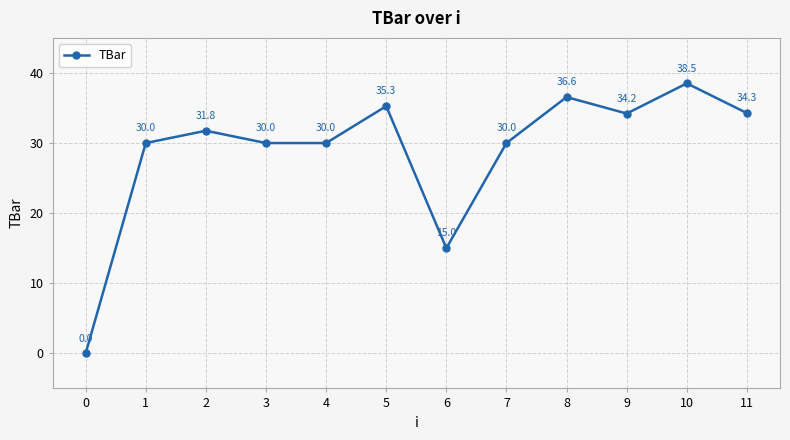

What is the value of the 2nd point from the left?

30.0